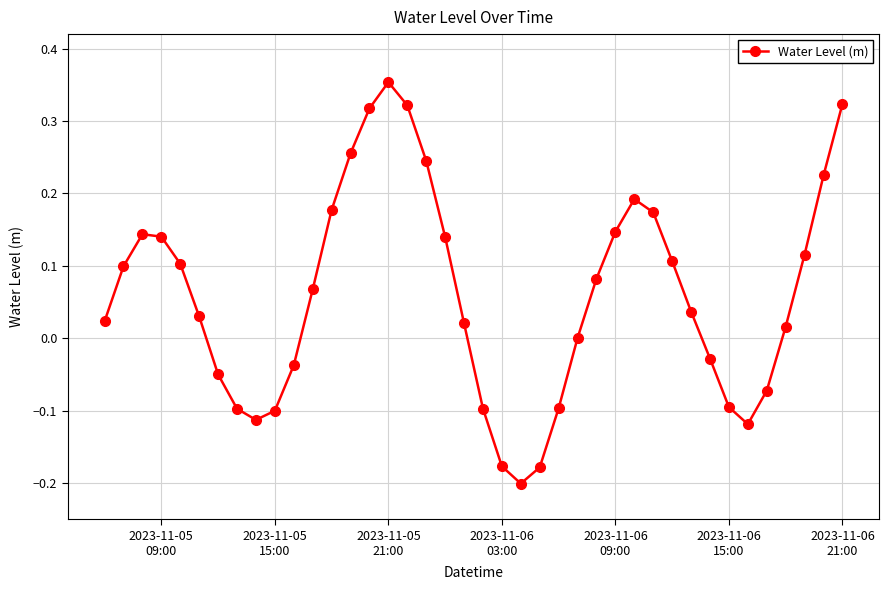

How many lines are shown in the chart?

1